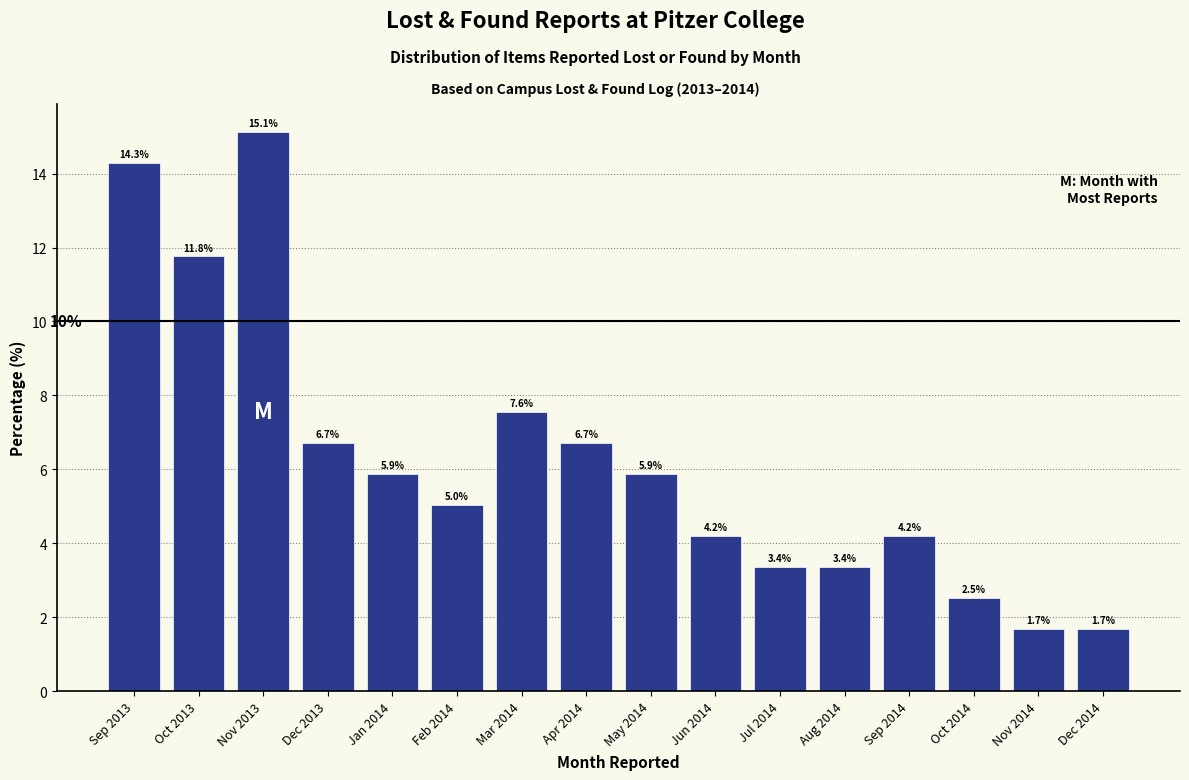

Reading left to right, extract all data points from this chart.

14.3	11.8	15.1	6.7	5.9	5.0	7.6	6.7	5.9	4.2	3.4	3.4	4.2	2.5	1.7	1.7